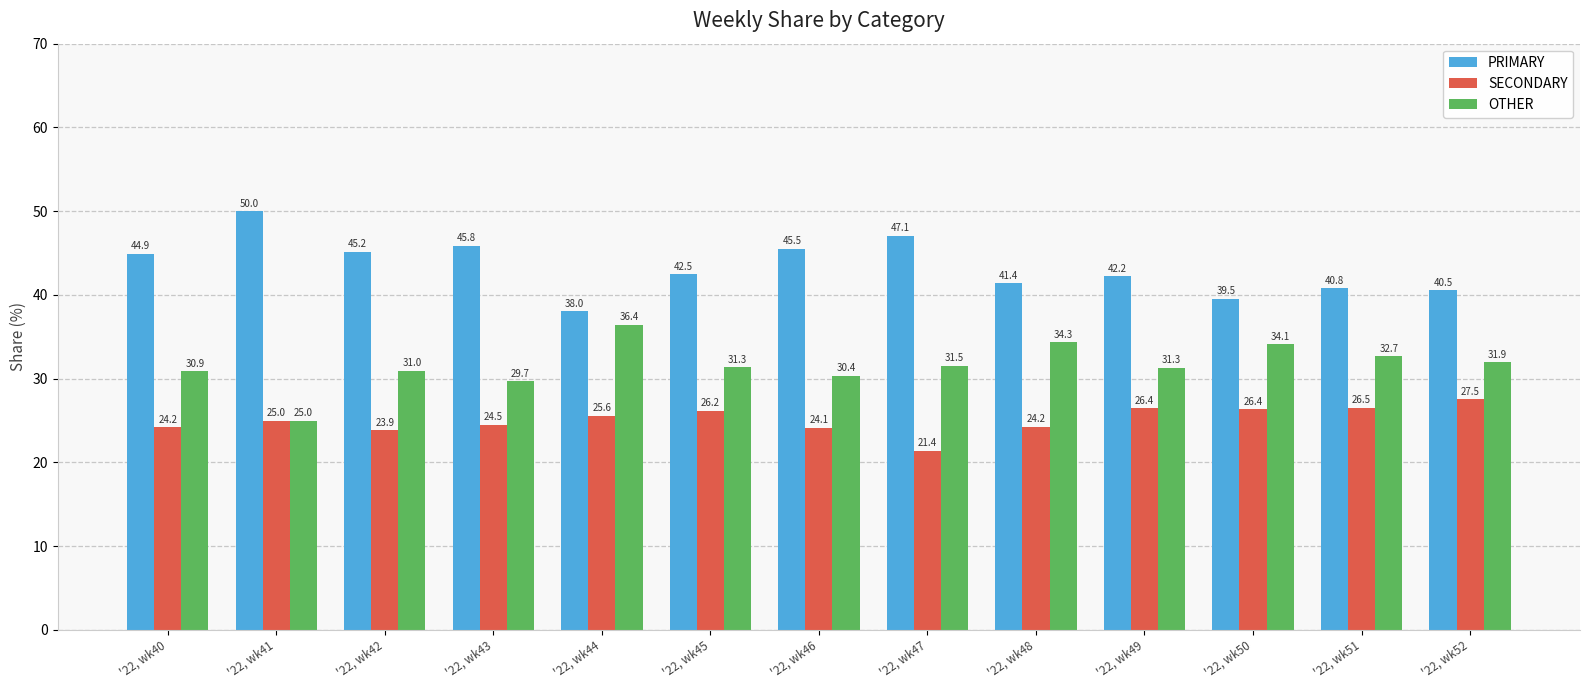

Are the bars horizontal?

No